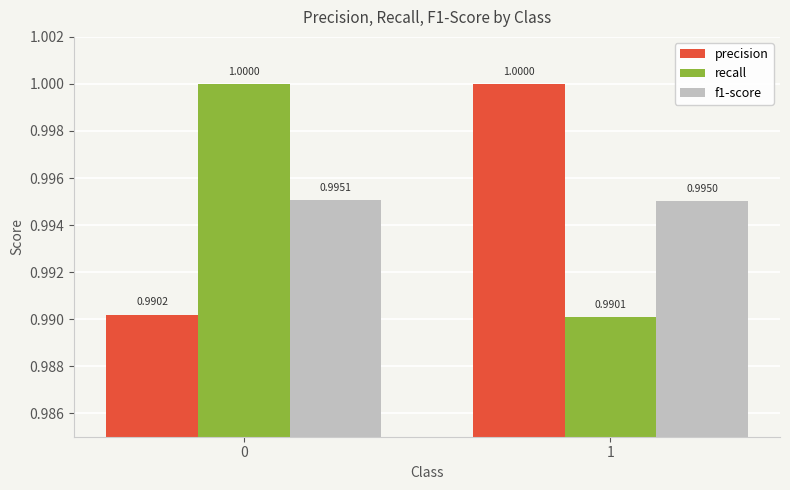

How many bars are there in total?

6